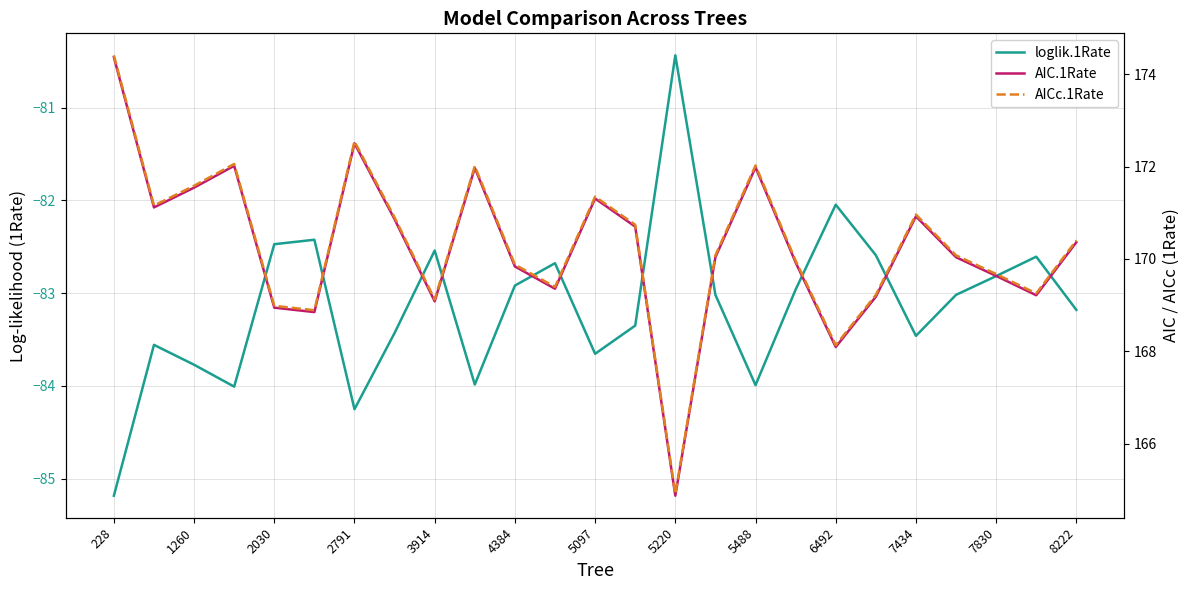

How many lines are shown in the chart?

3